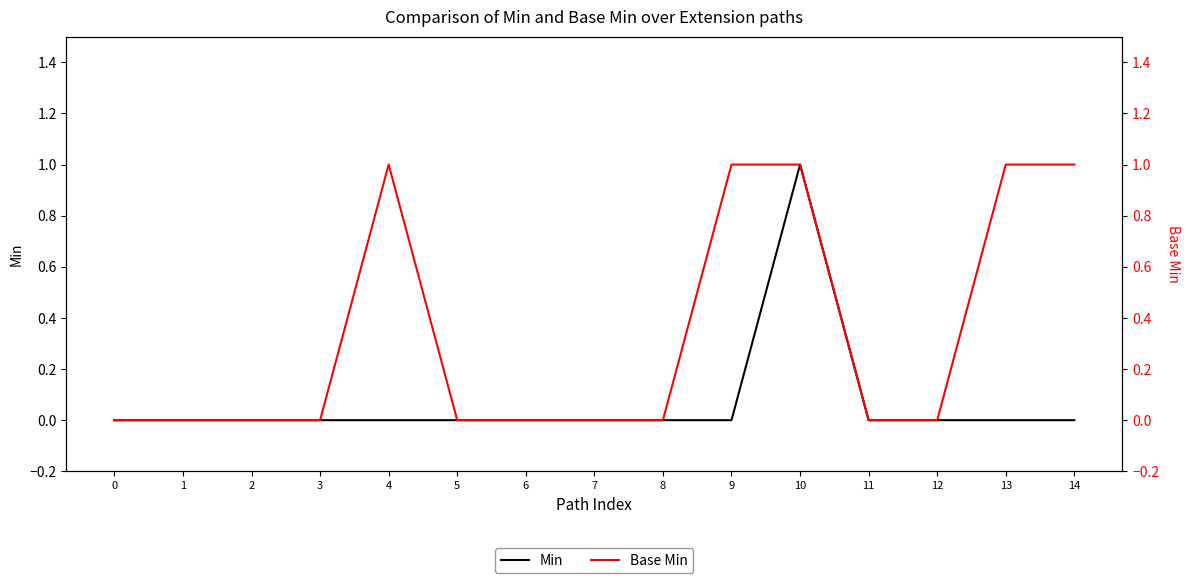

Where is the first local maximum for Min?

10